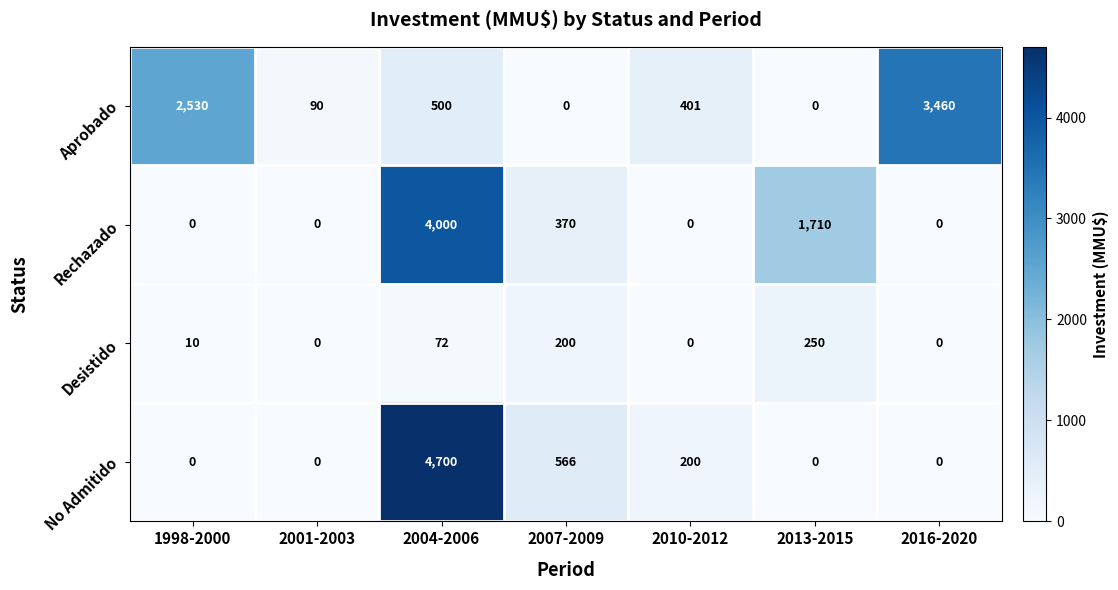

Reading left to right, what are all the values shown in this chart?

Aprobado: 1998-2000=2530	2001-2003=90	2004-2006=500	2007-2009=0	2010-2012=401	2013-2015=0	2016-2020=3460
Rechazado: 1998-2000=0	2001-2003=0	2004-2006=4000	2007-2009=370	2010-2012=0	2013-2015=1710	2016-2020=0
Desistido: 1998-2000=10	2001-2003=0	2004-2006=72	2007-2009=200	2010-2012=0	2013-2015=250	2016-2020=0
No Admitido: 1998-2000=0	2001-2003=0	2004-2006=4700	2007-2009=566	2010-2012=200	2013-2015=0	2016-2020=0